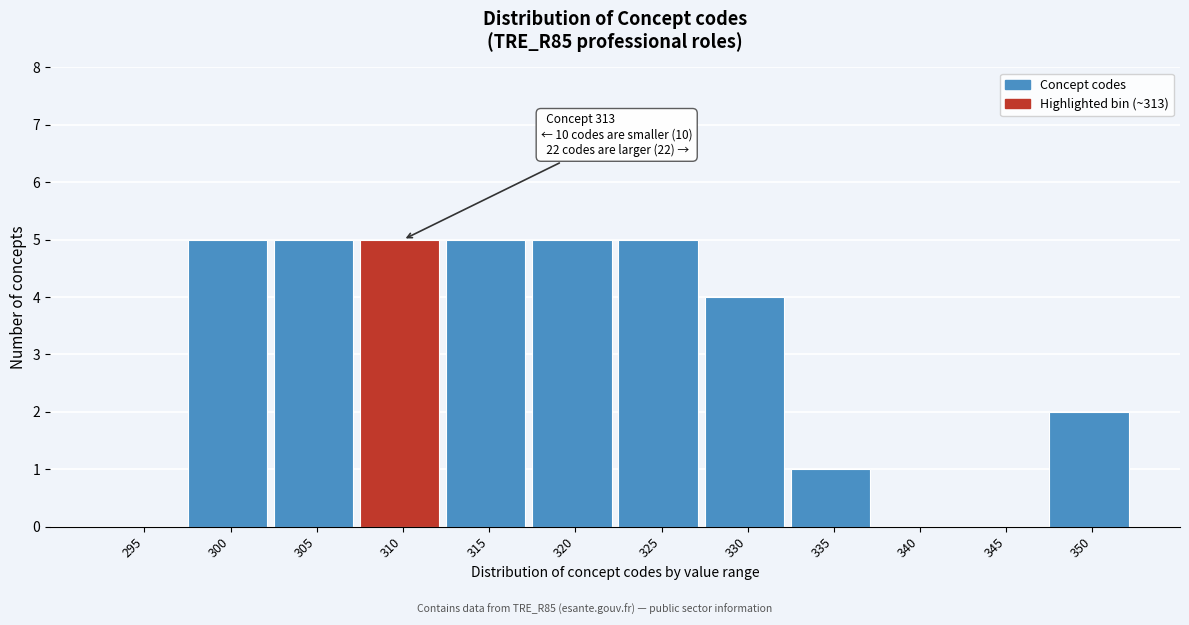

Reading left to right, extract all data points from this chart.

295=0	300=5	305=5	310=5	315=5	320=5	325=5	330=4	335=1	340=0	345=0	350=2